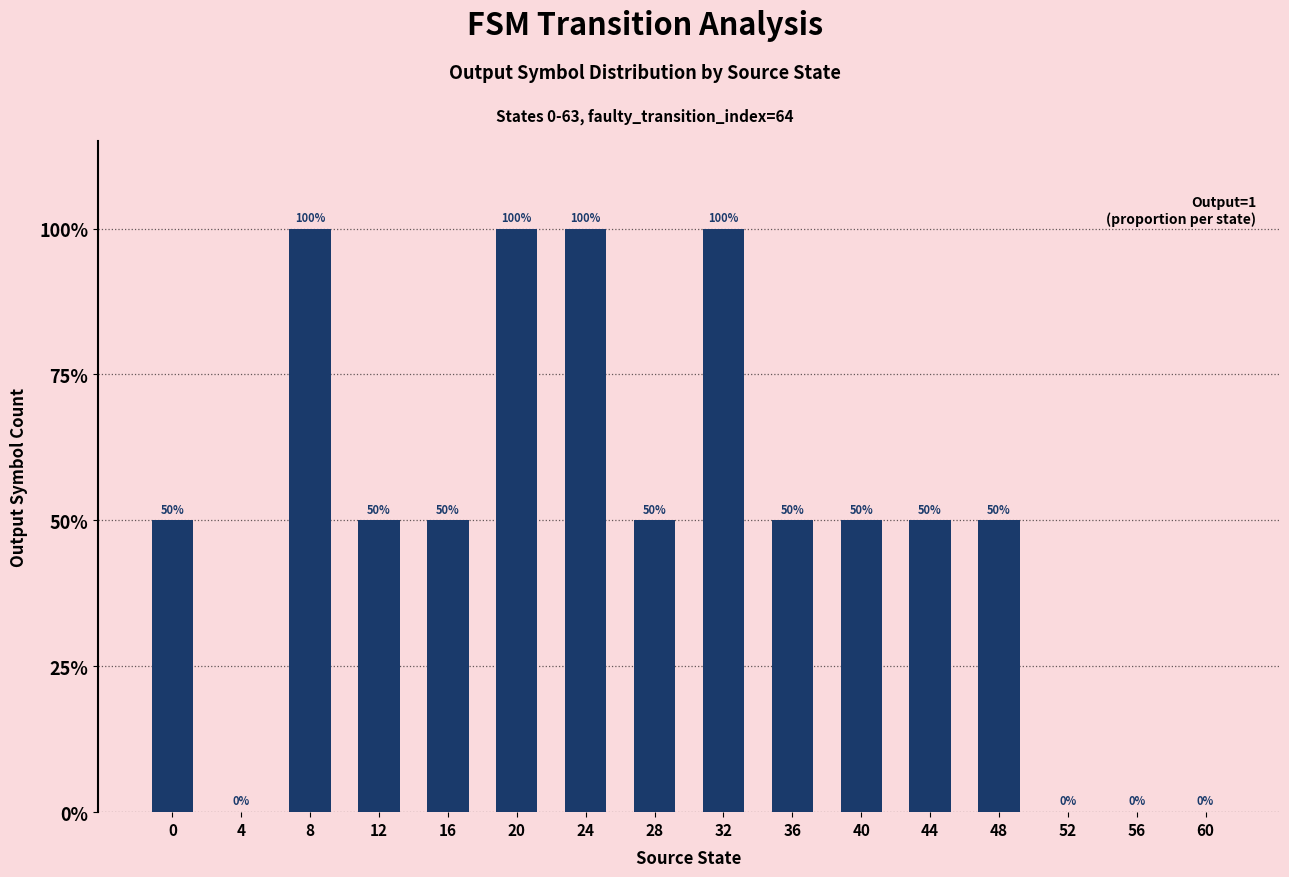

What value does the data have at 28?

50